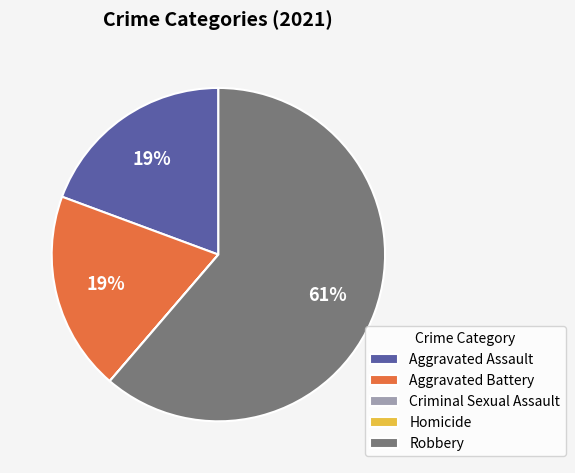

Which slice represents more than half of the pie?

Robbery